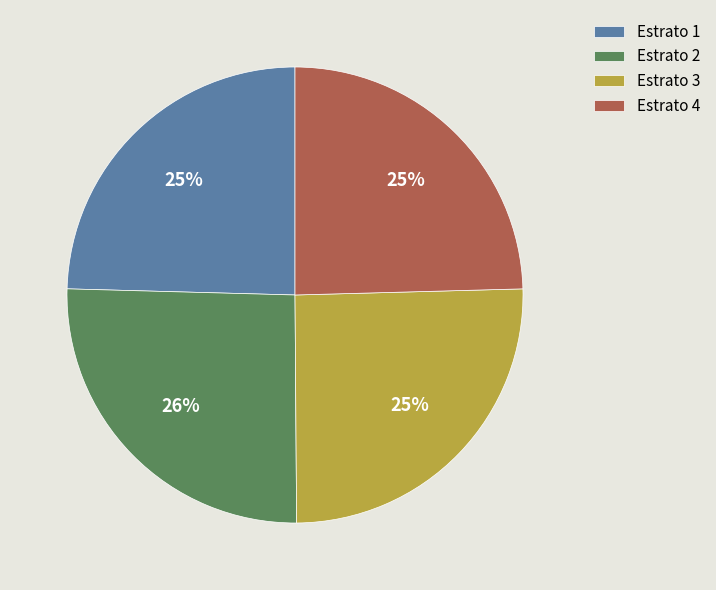

What percentage is the Estrato 4 slice, to the nearest percent?

25%